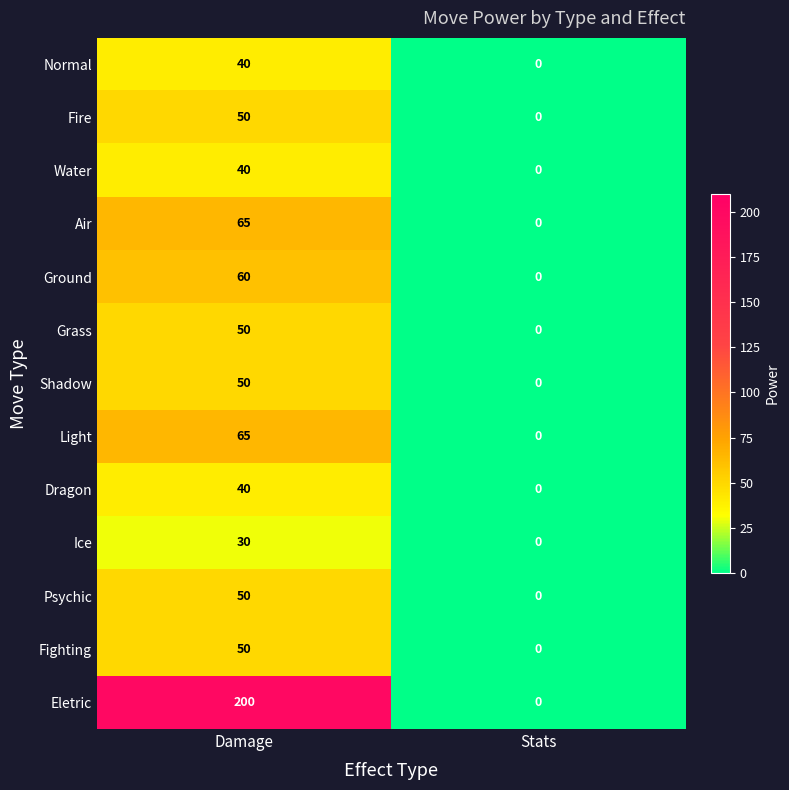

The value of Shadow at Stats is 0. True or false?

True